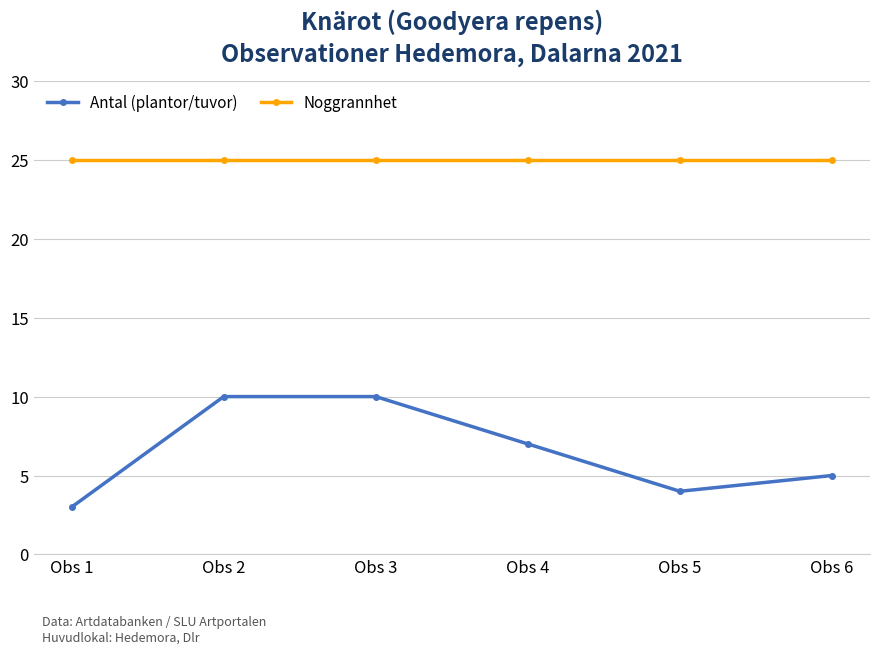

What is the maximum value for Antal (plantor/tuvor)?

10